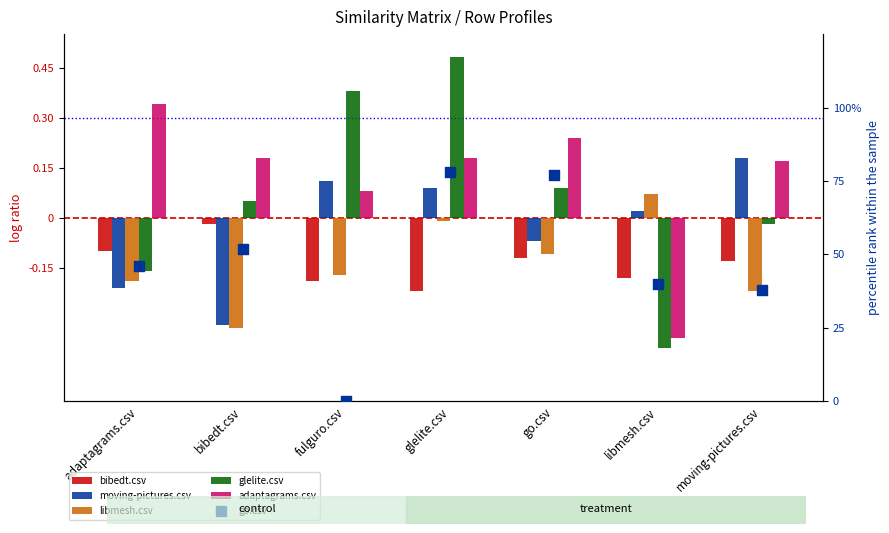

Which series has the largest Y range (max minus min)?

go.csv